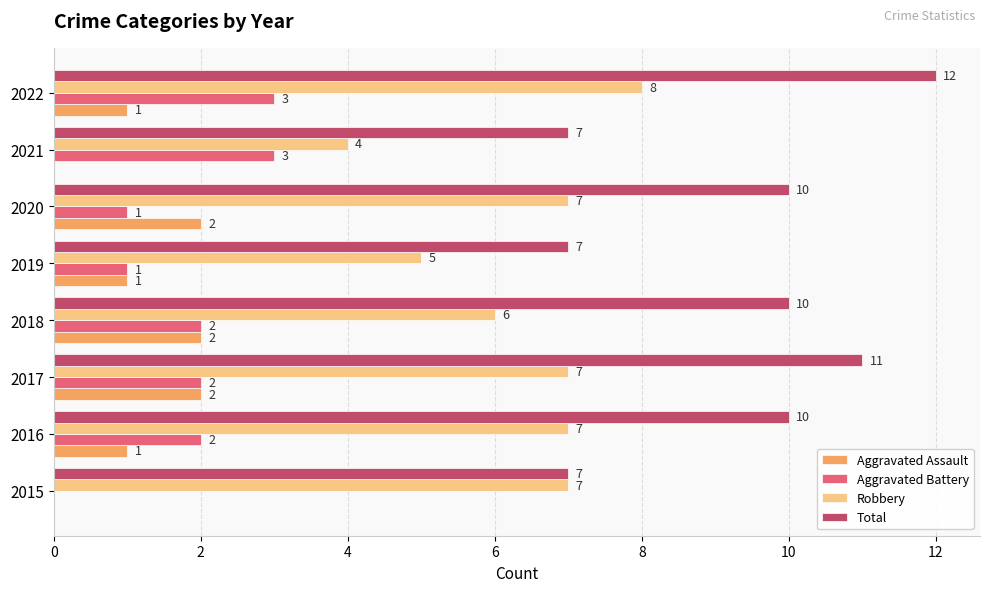

What is the sum of all Aggravated Battery values?

14